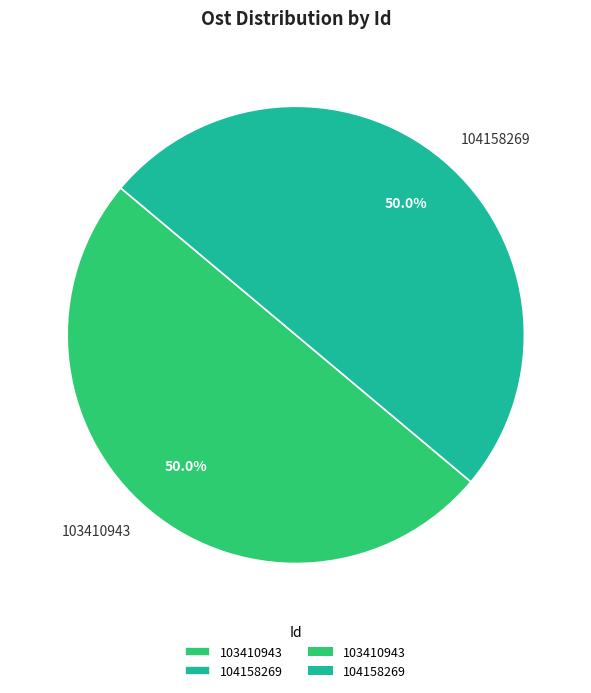

To the nearest percent, what is the combined percentage of 103410943 and 104158269?

100%